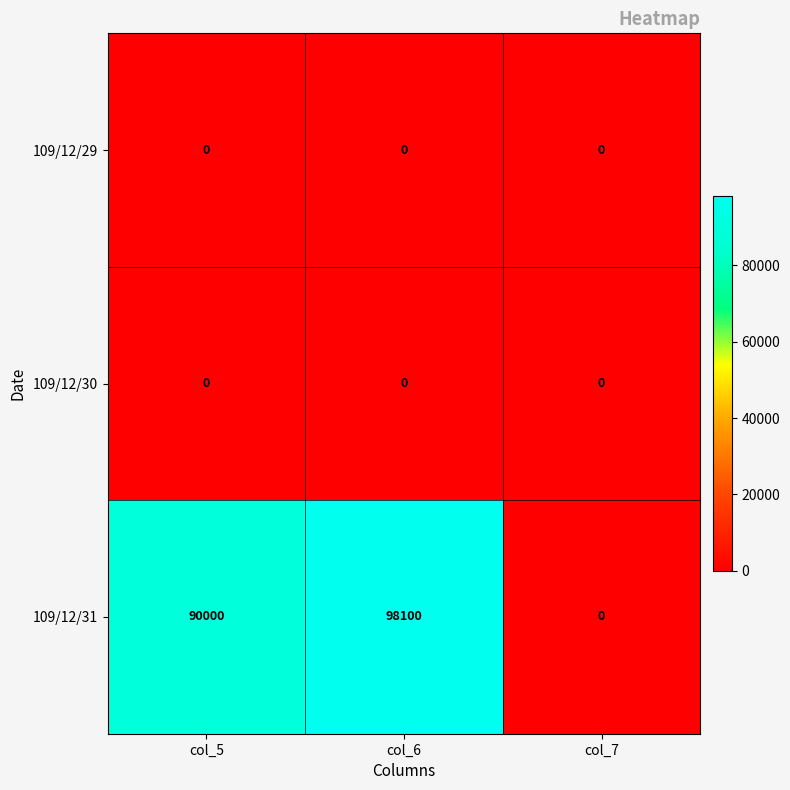

The value of 109/12/31 at col_5 is 90000. True or false?

True